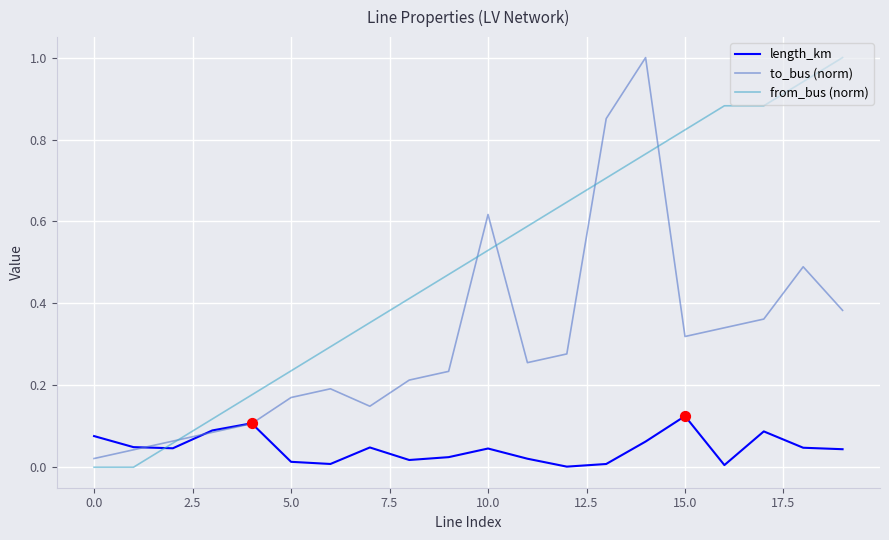

Which series has the largest total across all categories?

from_bus (norm)